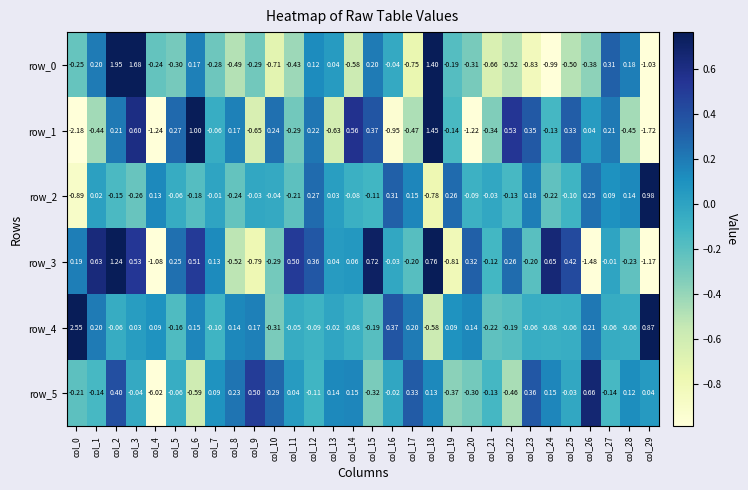

Is it true that row_2 equals -0.2 at col_24?

True